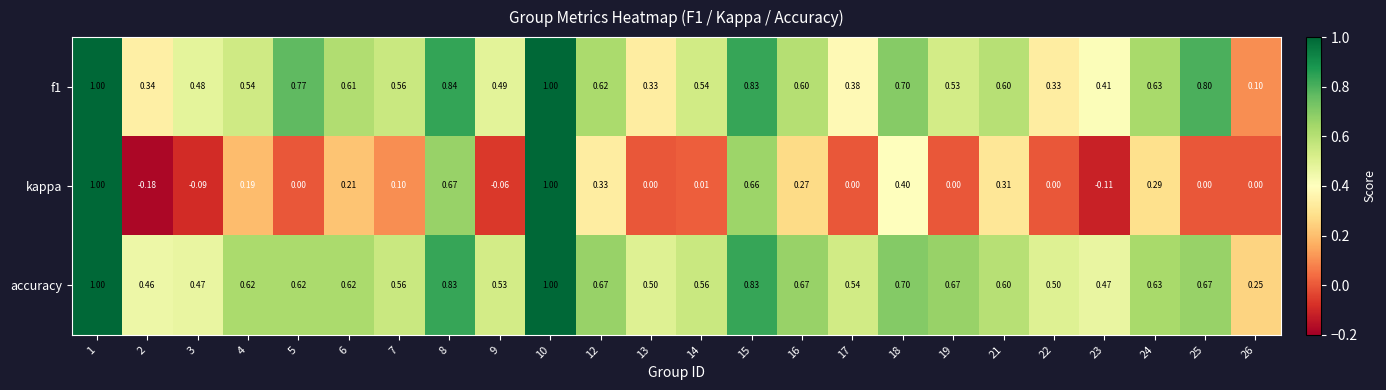

Which series changed the most between 5 and 21?

kappa